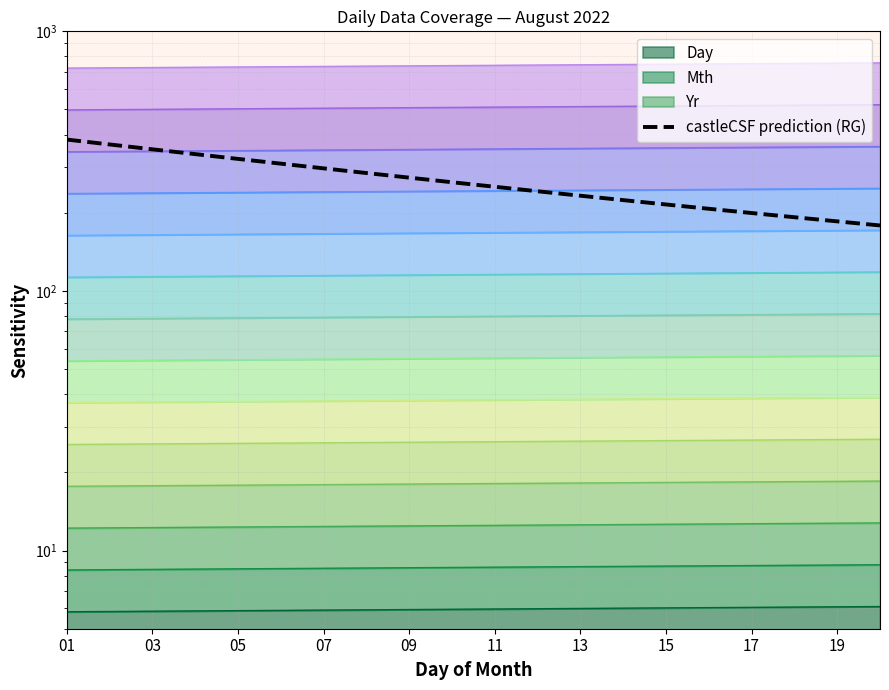

What is the approximate value at 17?

192.3